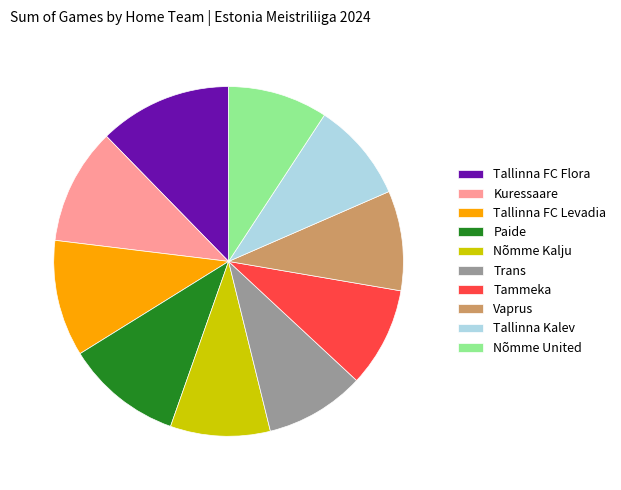

Between Tallinna Kalev and Tallinna FC Levadia, which is larger?

Tallinna FC Levadia